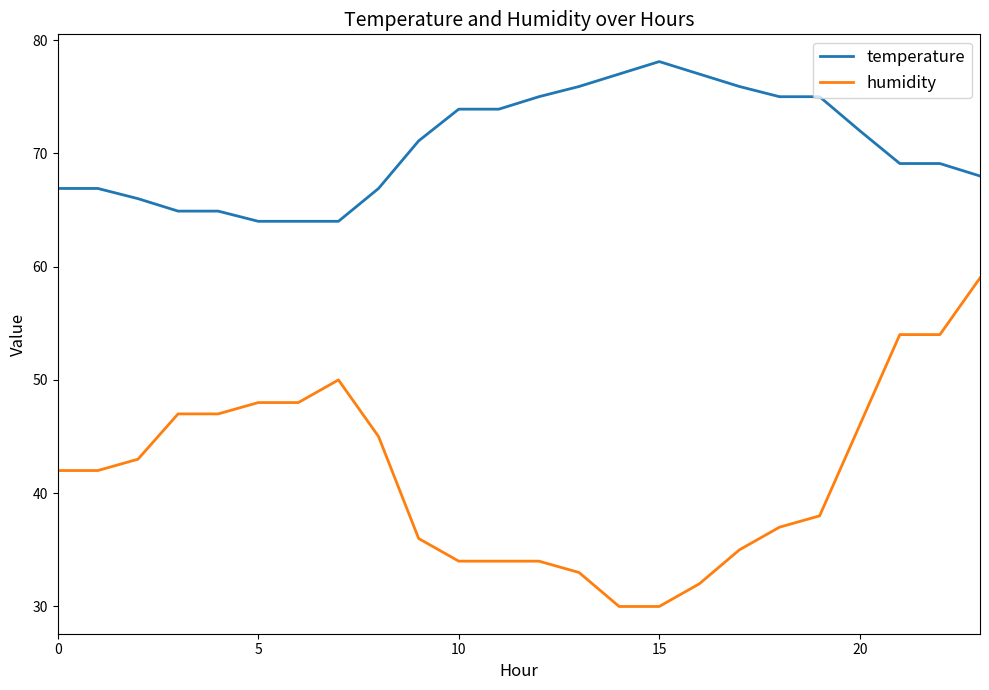

What is the minimum value shown in the chart?

30.0